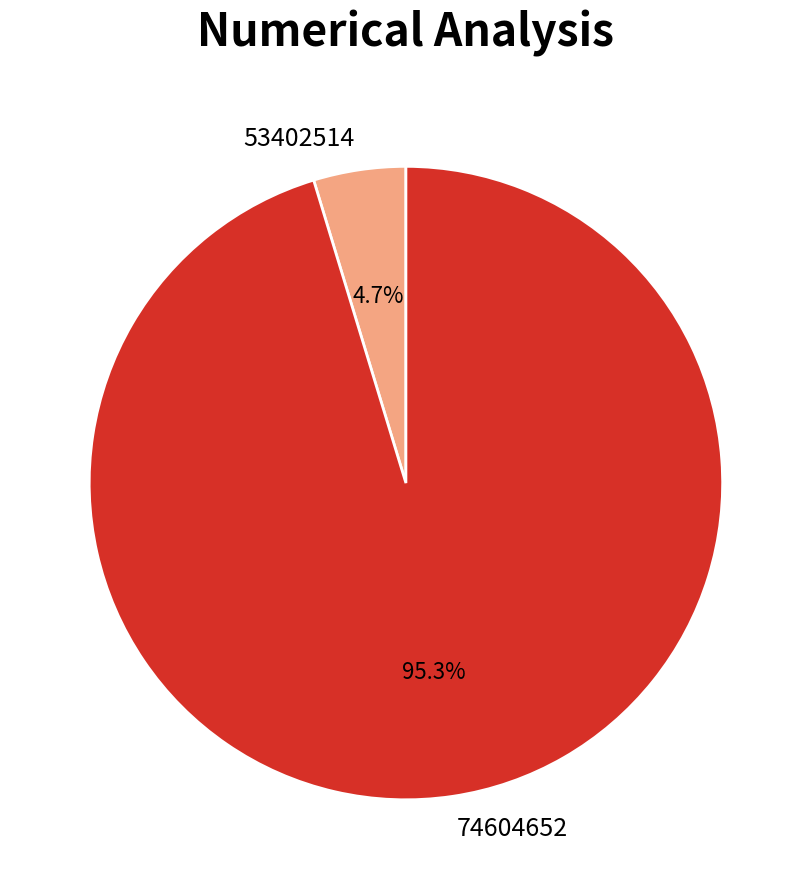

How many slices are in this pie chart?

2